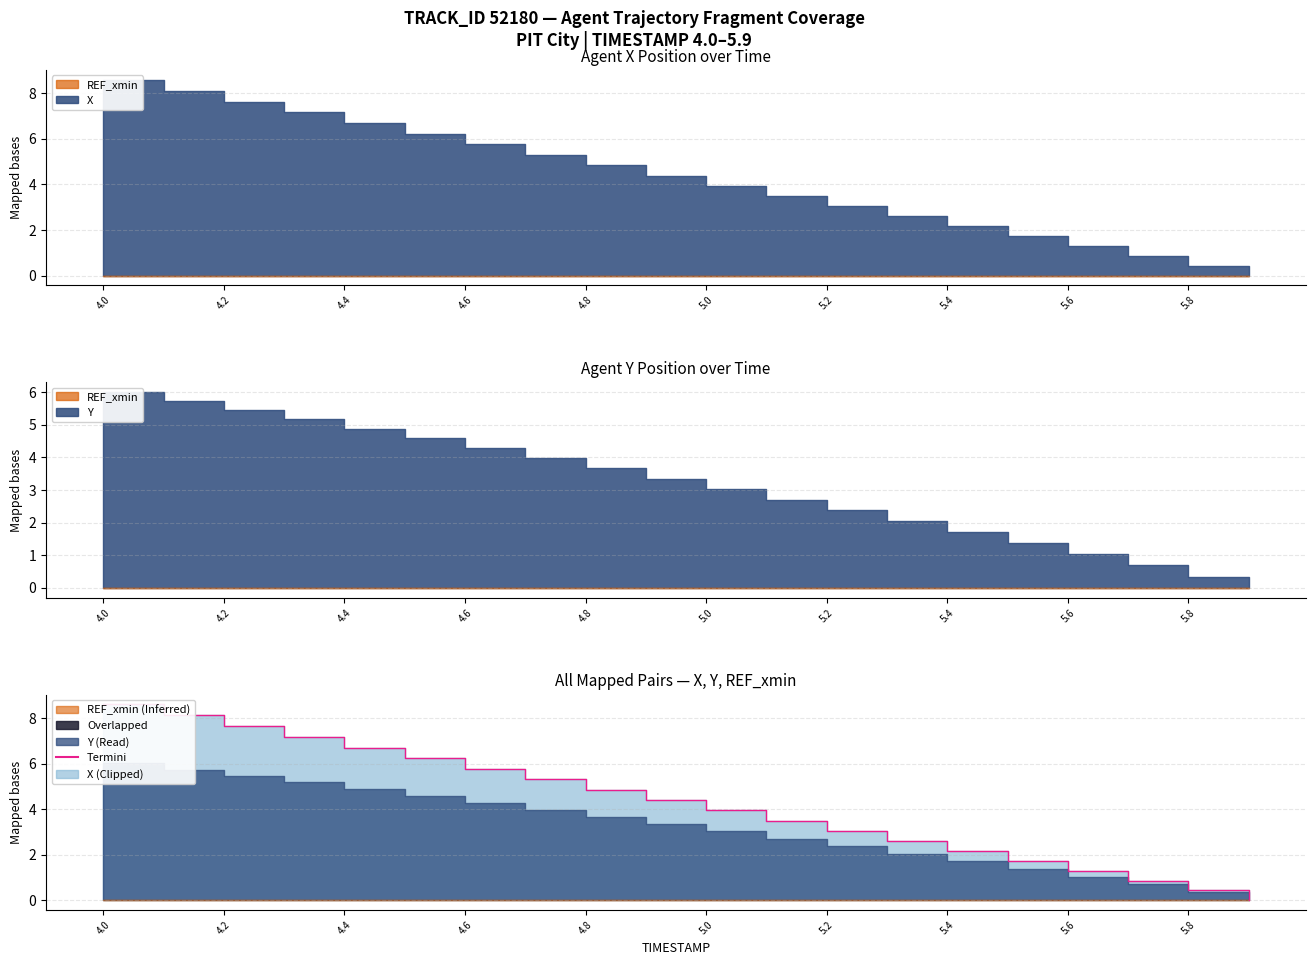

What value does the data have at 5.6?

1.3